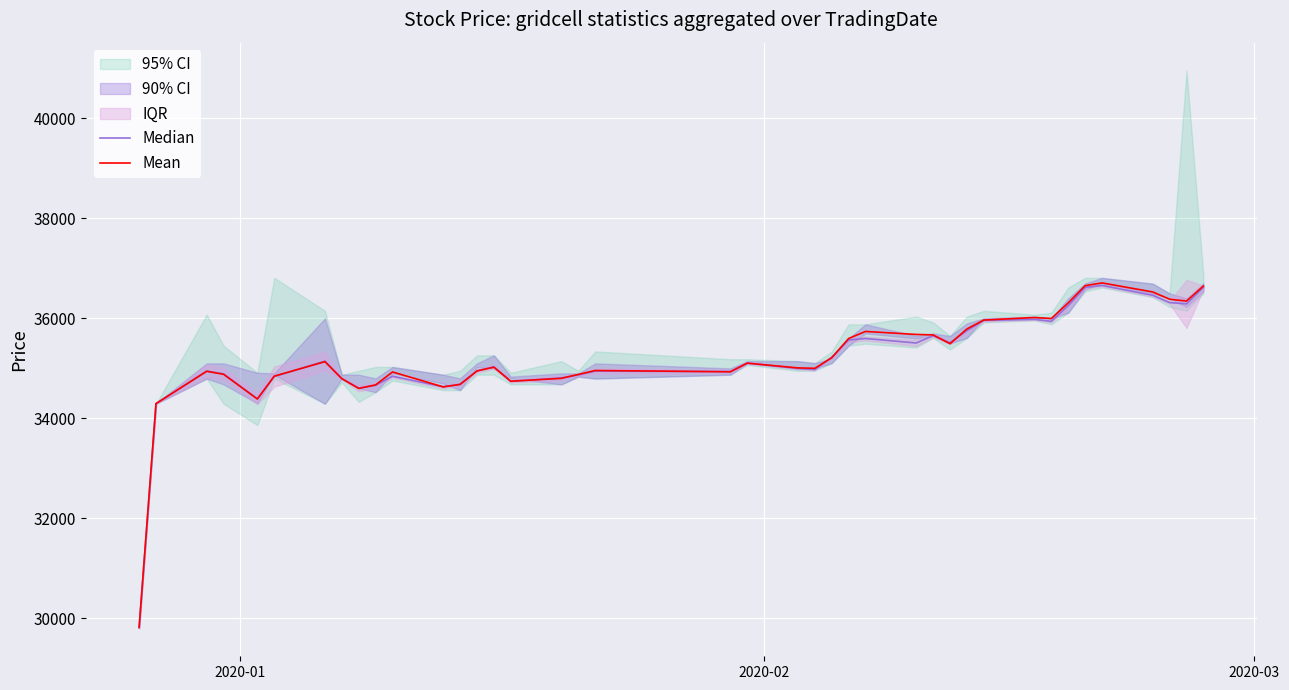

What is the average value of the Median series?

35196